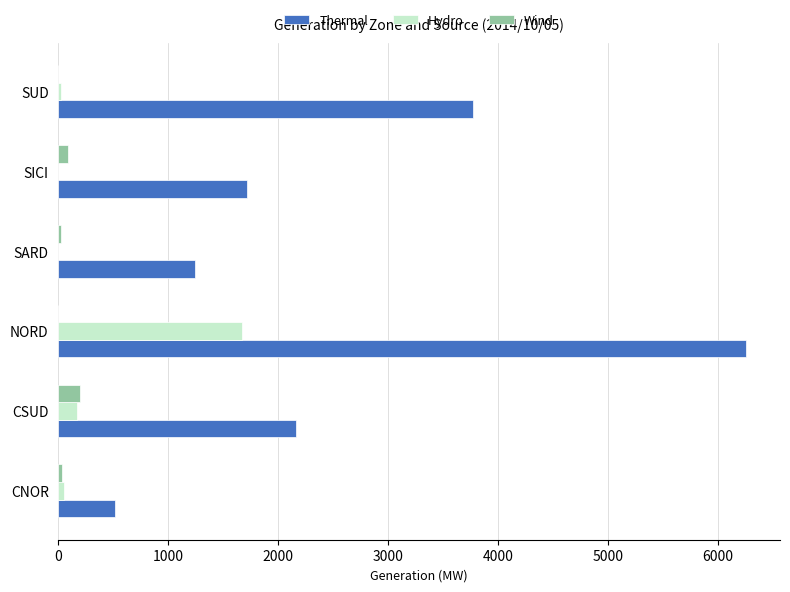

Which series changed the most between CSUD and SUD?

Thermal